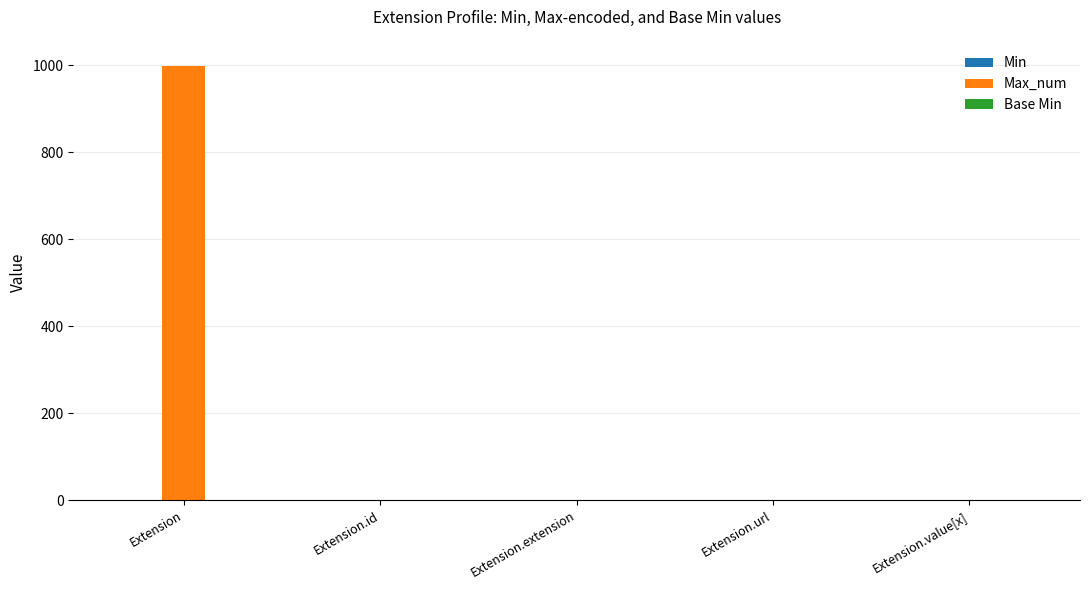

Which category has the highest value across all series?

Extension